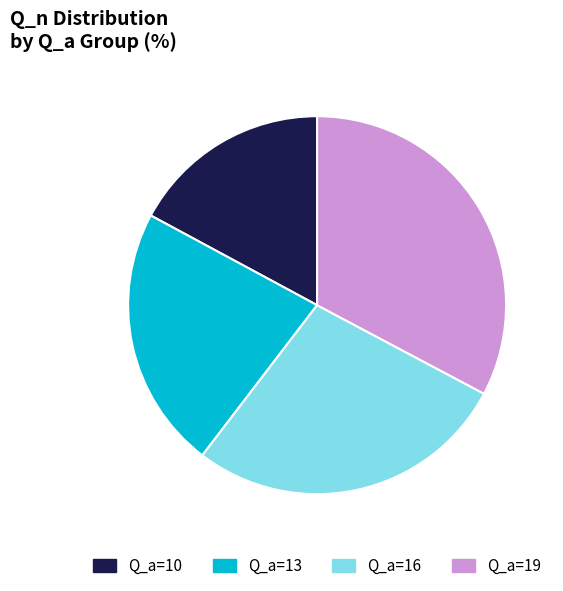

Rank the categories by value from highest to lowest.

Q_a=19, Q_a=16, Q_a=13, Q_a=10